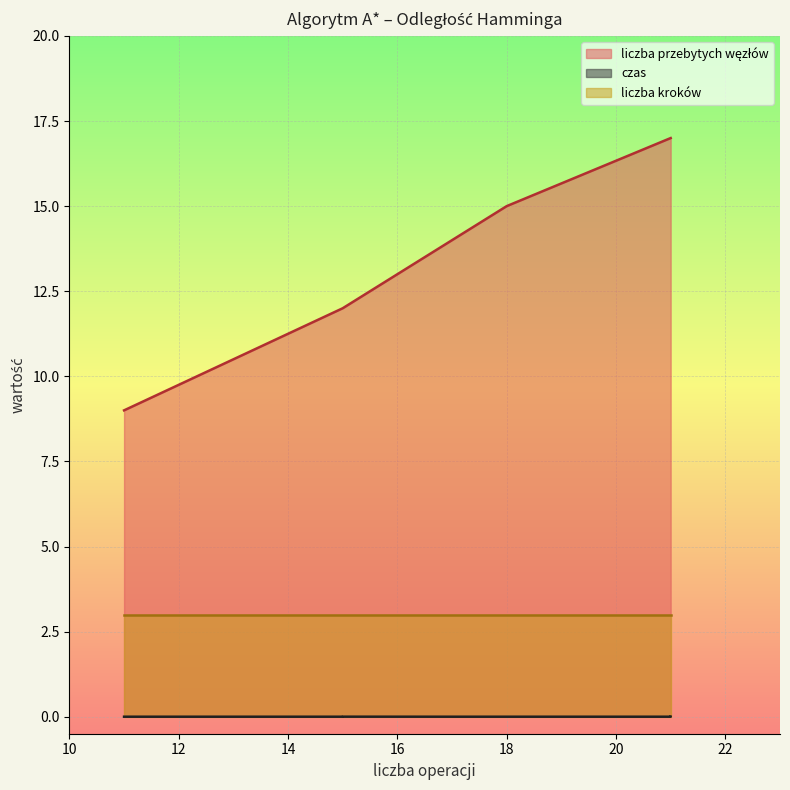

What is the value of the liczba kroków point at the 7th from the left?

3.0